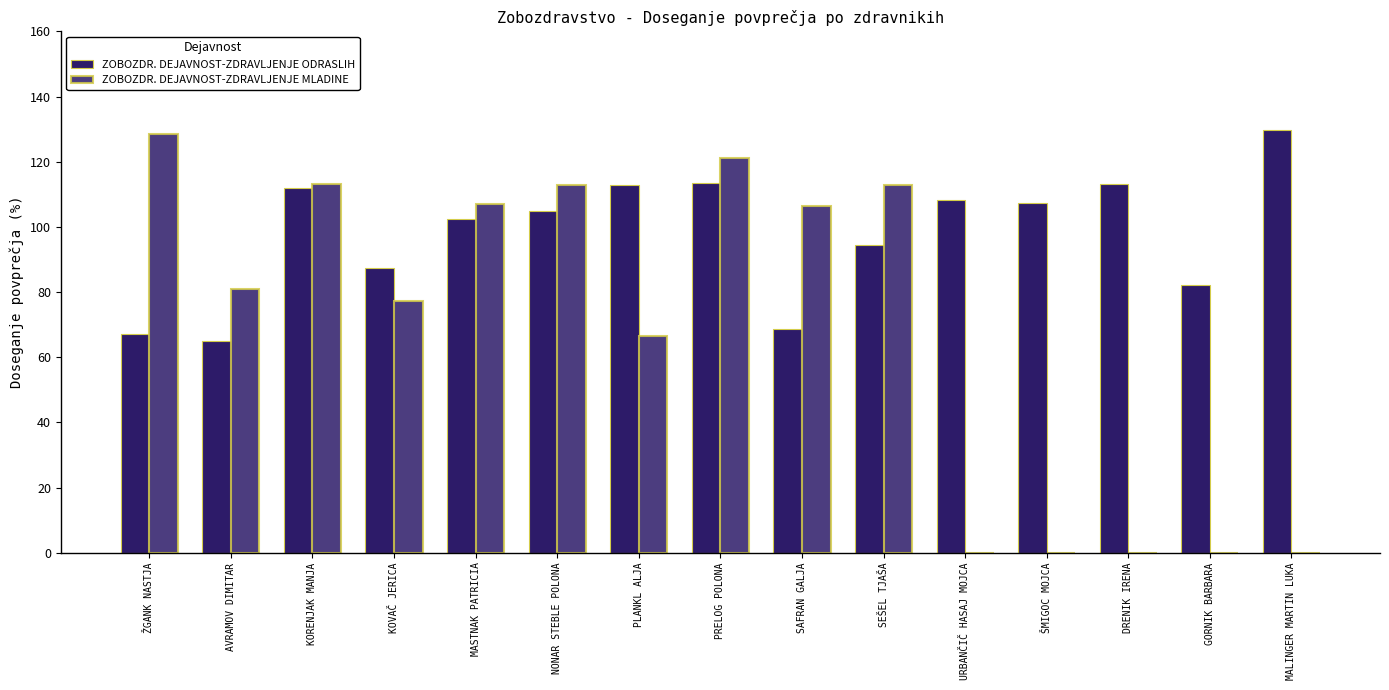

At which category does the chart reach its minimum across all series?

URBANČIČ HASAJ MOJCA